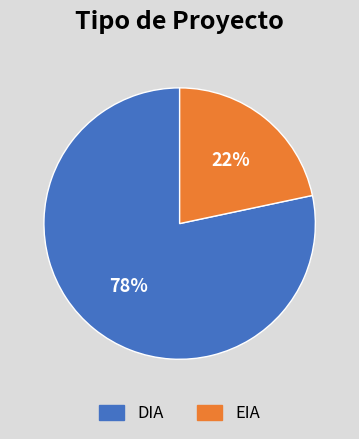

Which slice is the largest?

DIA